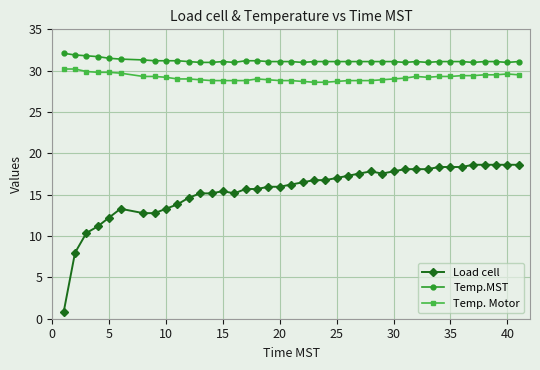

Which series has the widest spread of values?

Load cell